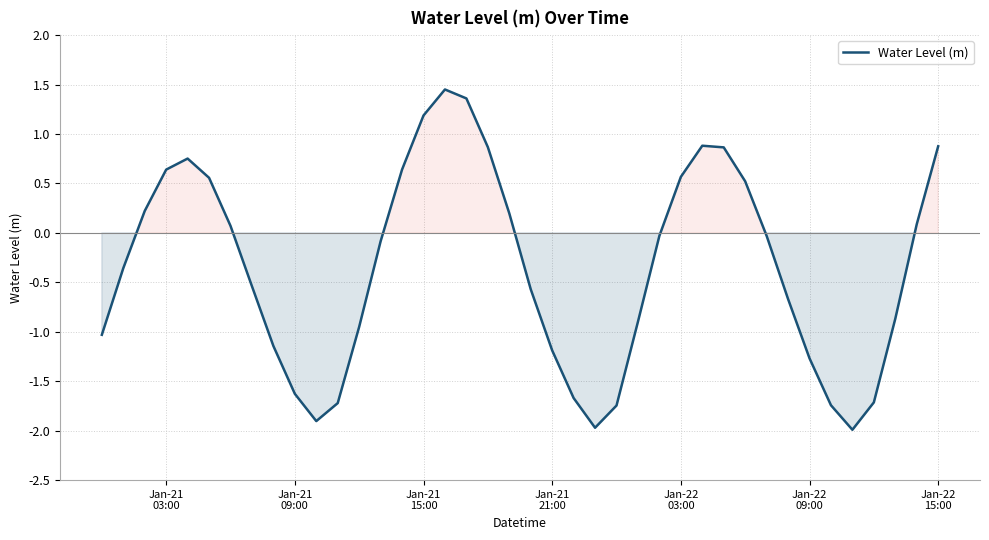

What is the smallest value displayed?

-2.0